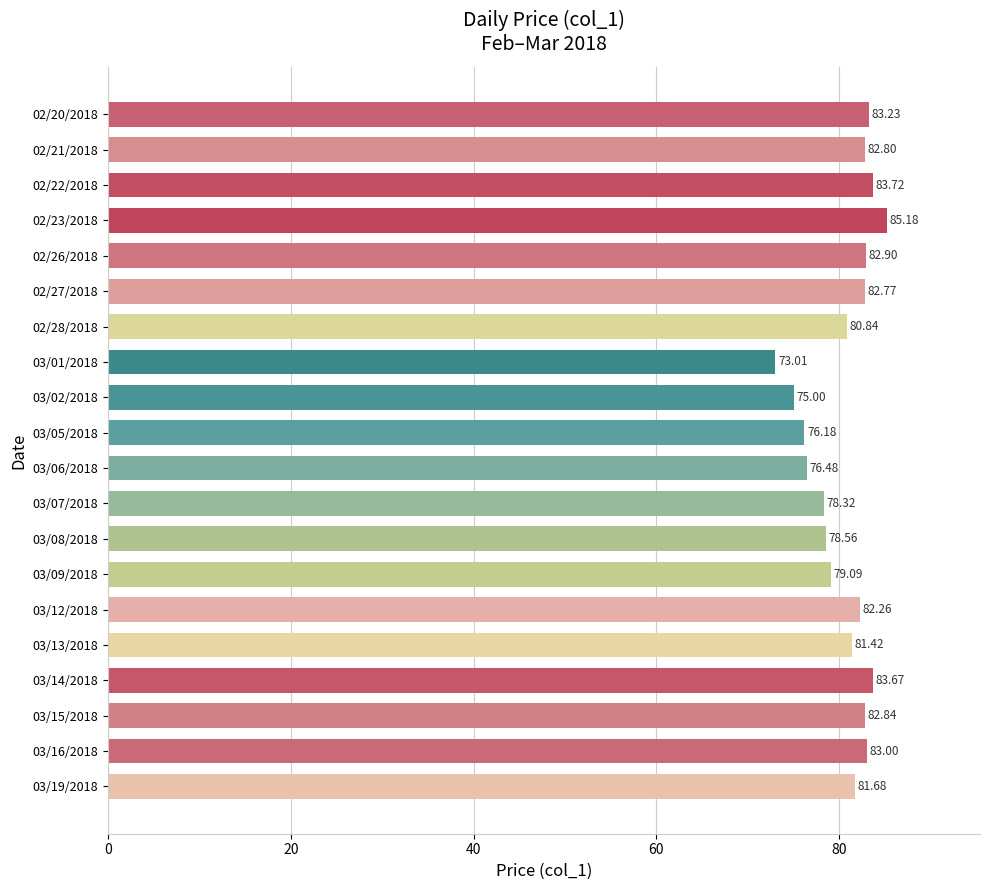

Does the chart contain stacked bars?

No